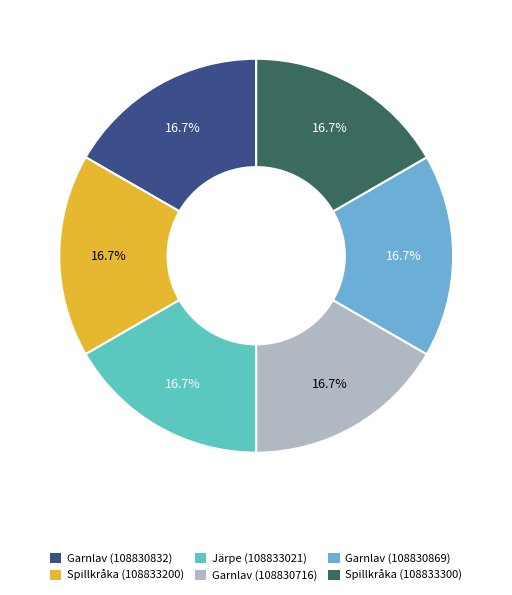

Is it true that Spillkråka (108833200) is 9% of the pie?

False